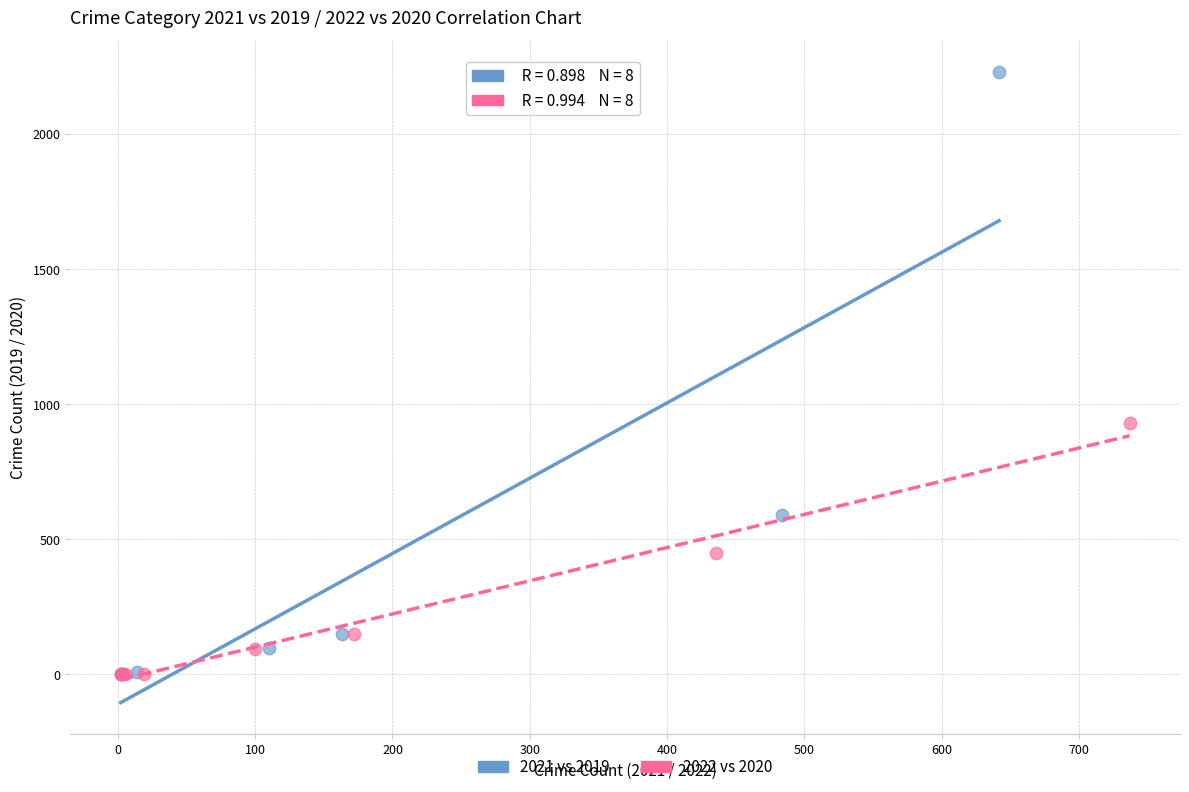

Which series has the largest Y range (max minus min)?

2021 vs 2019